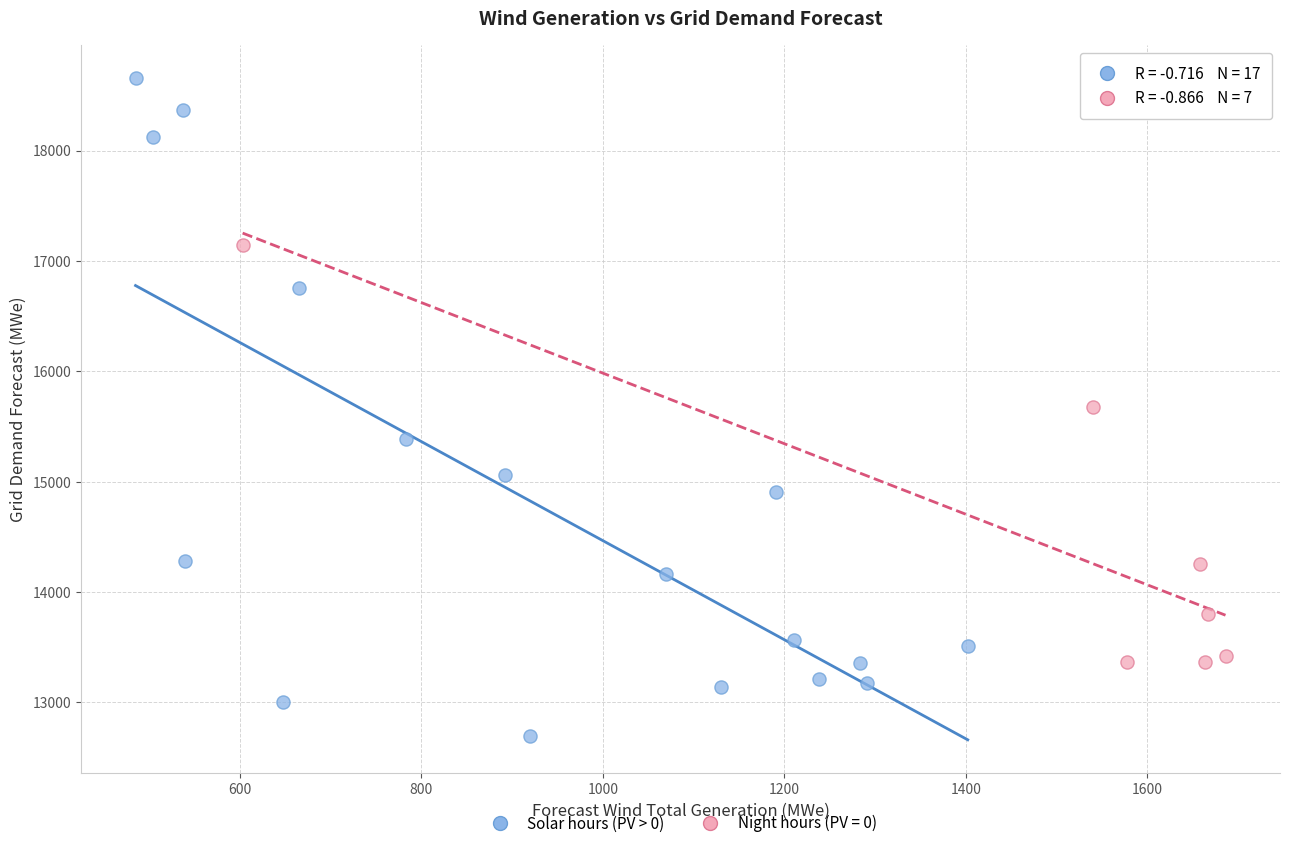

Which series contains the highest Y value?

Solar hours (PV > 0)